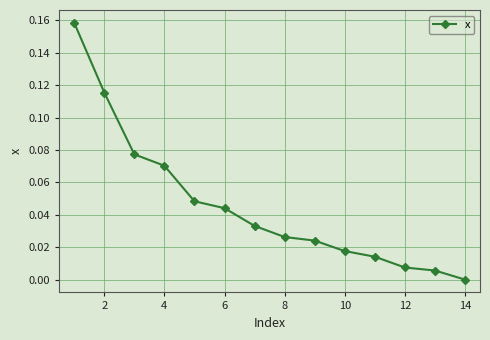

What is the sum of all values?

0.6